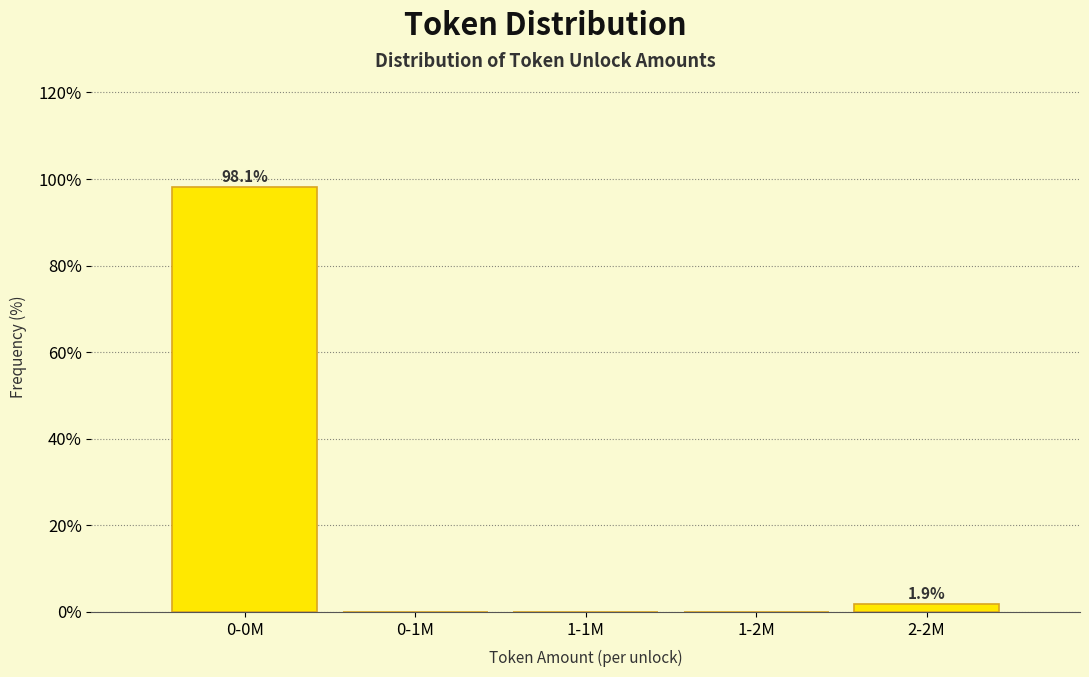

Reading left to right, transcribe all the data shown in this chart.

0-0M=98.1	0-1M=0.0	1-1M=0.0	1-2M=0.0	2-2M=1.9